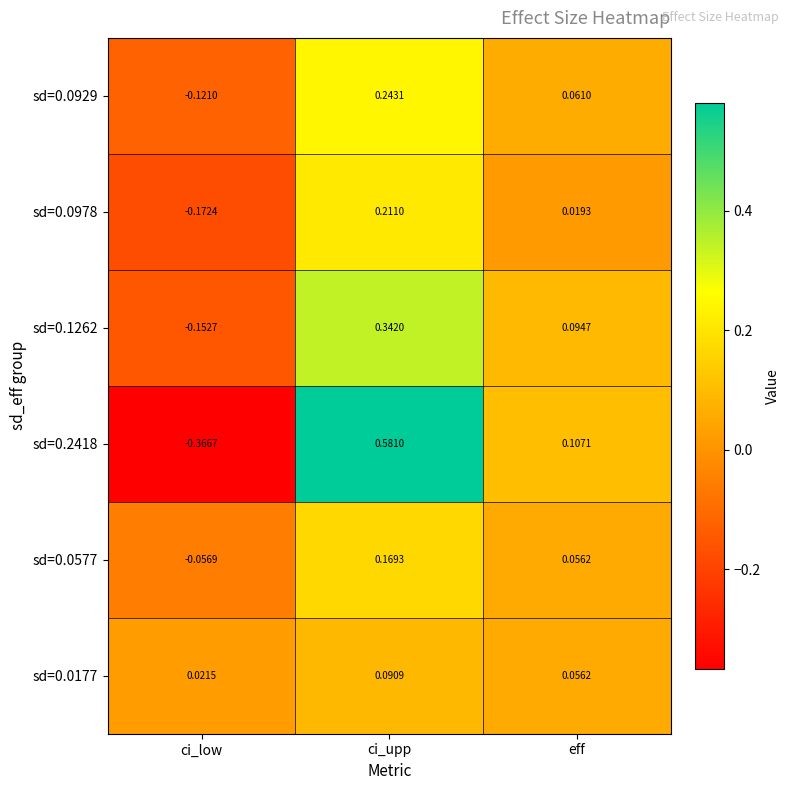

Which category has the highest value in the sd=0.0177 series?

ci_upp